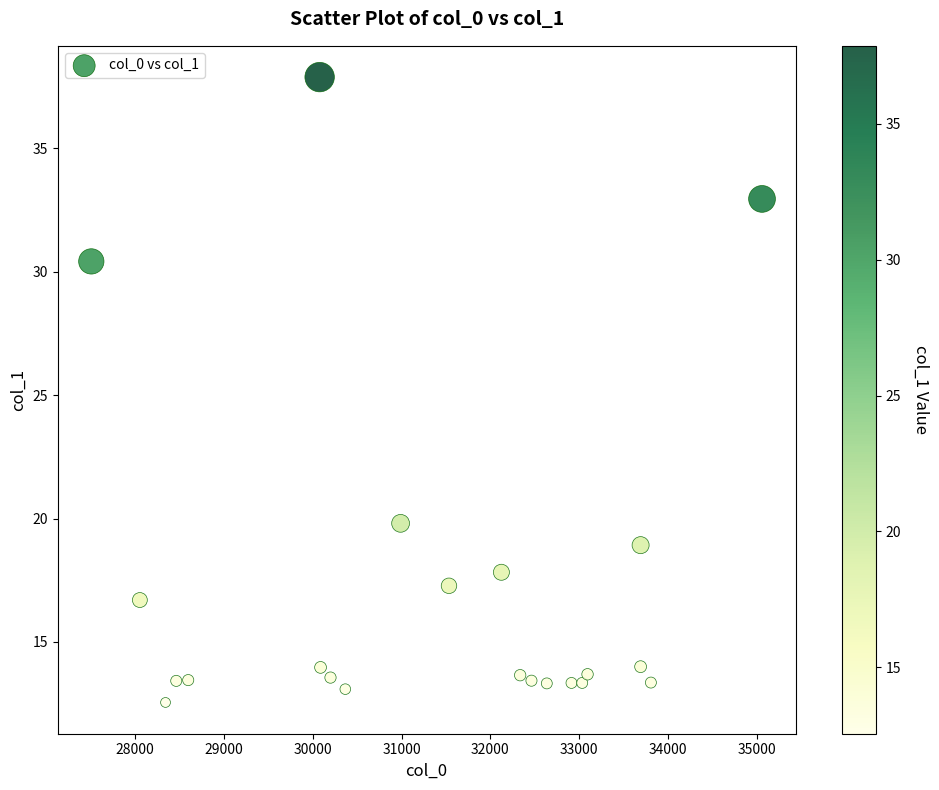

What is the range of X values (max minus min)?

7553.2